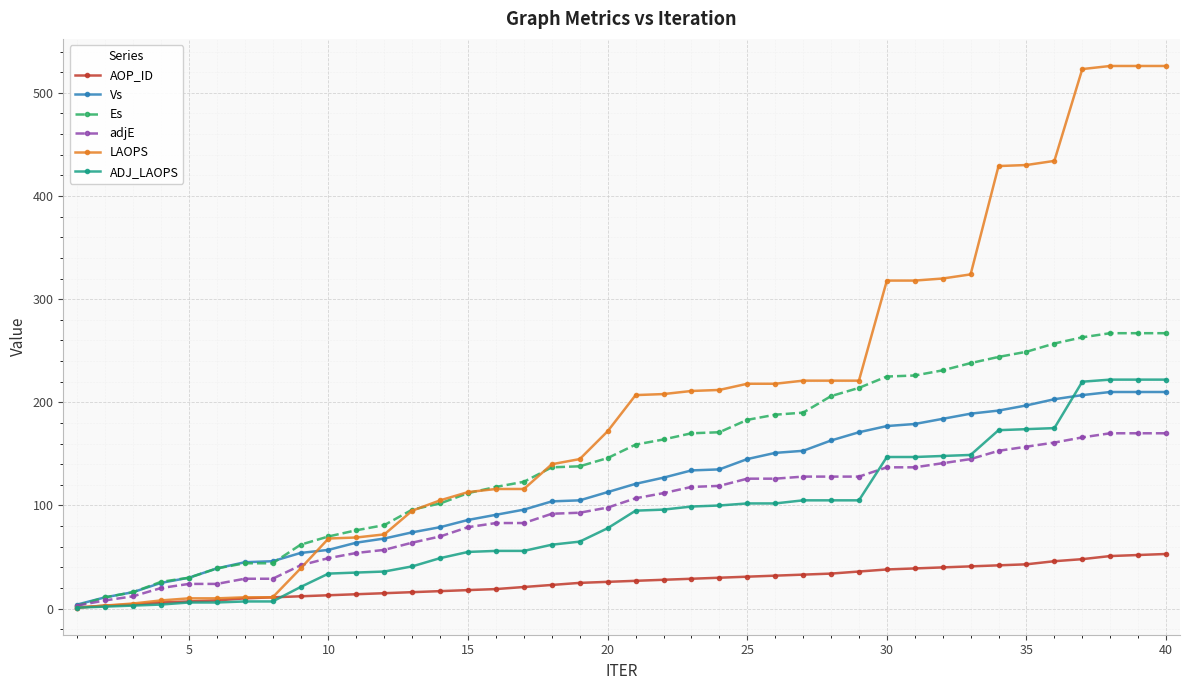

Which series has the largest range (max minus min)?

LAOPS